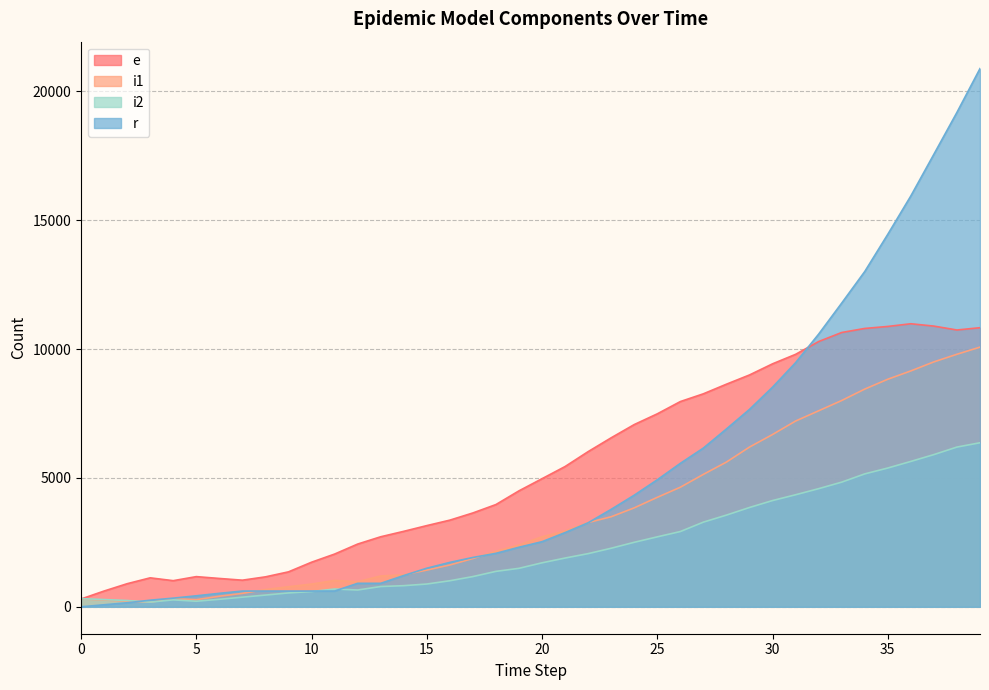

Where is i2 nearest to the value 3273?

27